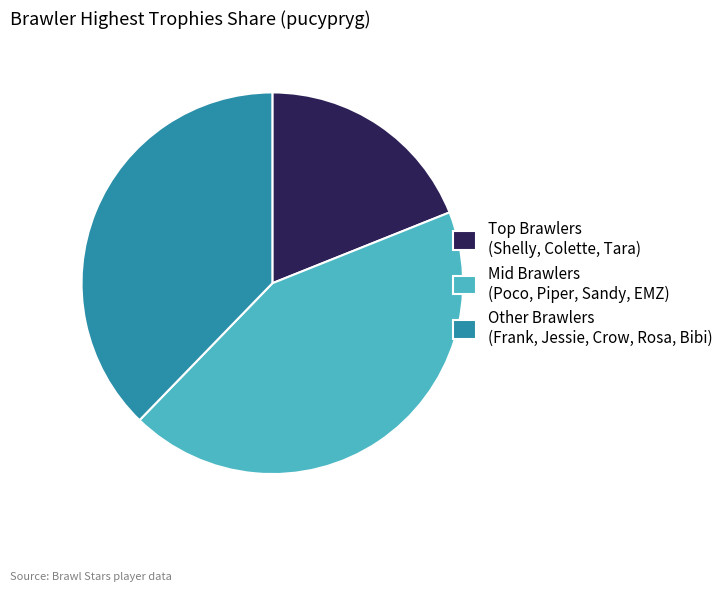

How many segments does this pie chart have?

3